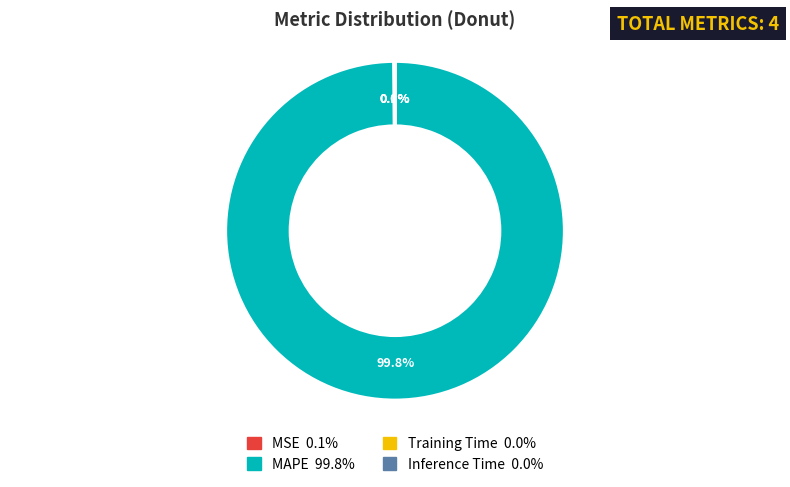

What is the largest slice in the pie chart?

MAPE